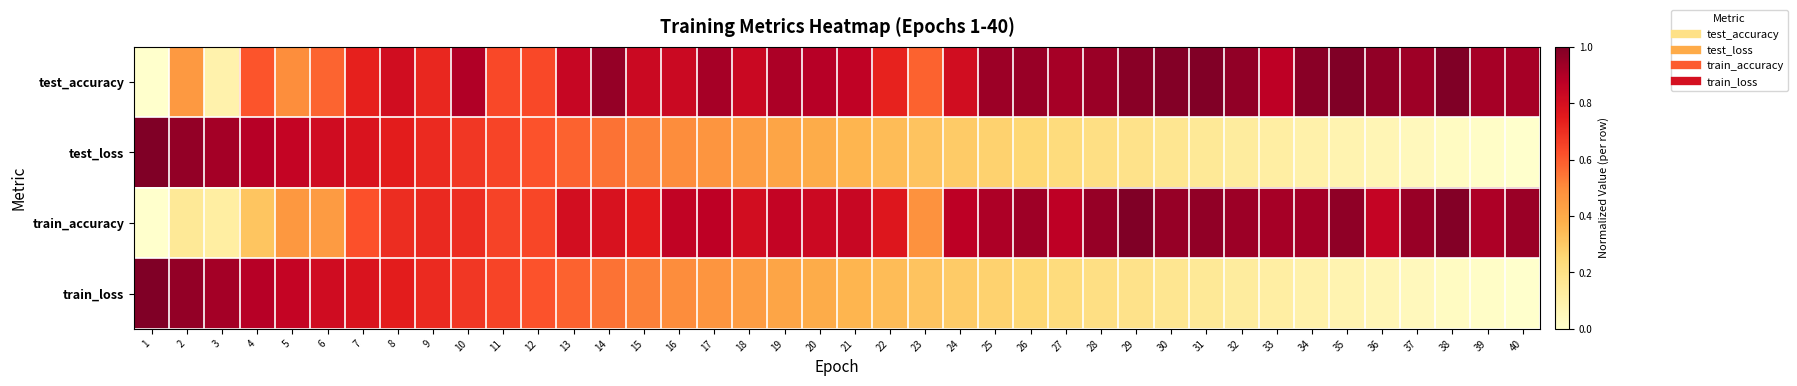

What is the spread (max minus min) of values at 5?

0.4